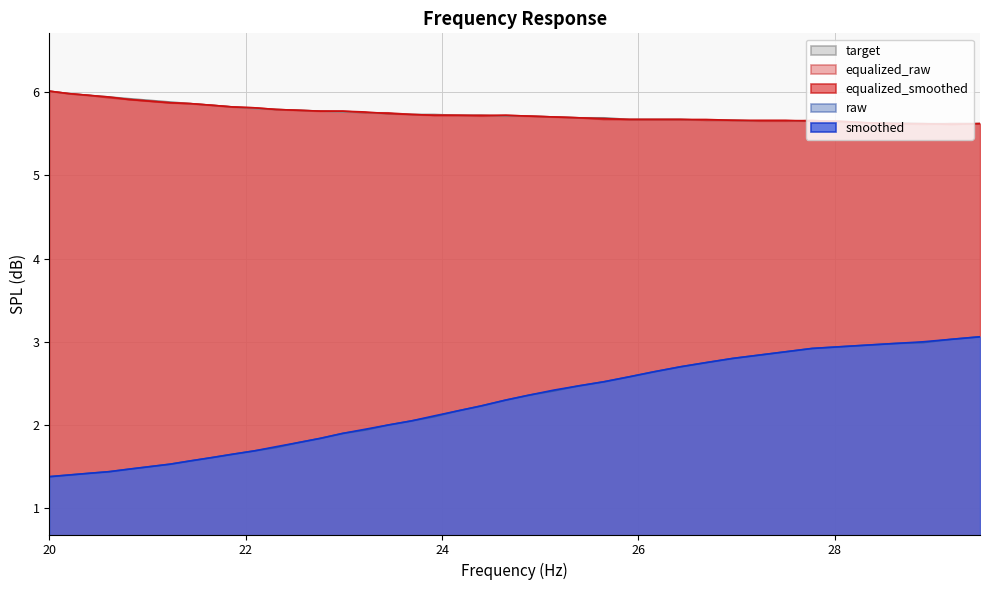

List the labels in order of equalized_raw value, largest first.

20.0, 20.2, 20.4, 20.61, 20.81, 21.02, 21.23, 21.44, 21.66, 21.87, 22.09, 22.31, 22.54, 22.76, 22.99, 23.22, 23.45, 23.69, 23.92, 24.16, 24.65, 24.4, 24.89, 25.14, 25.39, 25.65, 25.91, 26.16, 26.43, 26.69, 26.96, 27.77, 27.23, 27.5, 28.05, 28.33, 28.62, 29.19, 29.48, 28.9